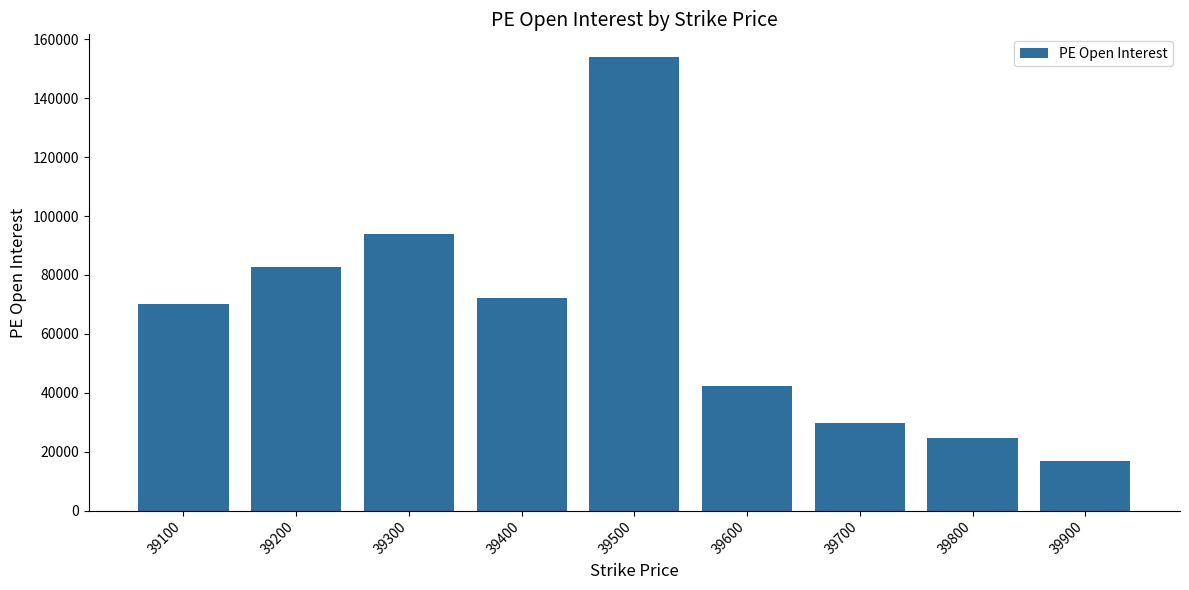

What is the difference between the maximum and minimum values?

137090